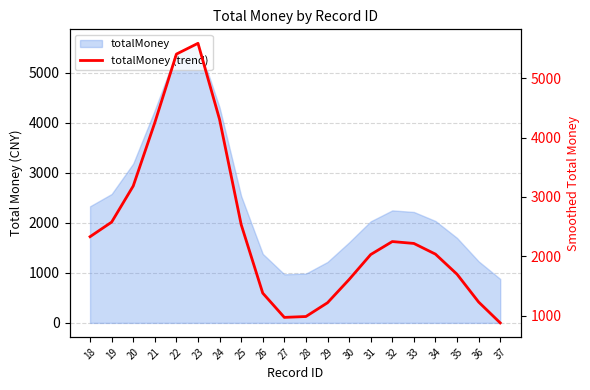

Reading left to right, transcribe all the data shown in this chart.

18=2330.2	19=2575.7	20=3183.9	21=4250.9	22=5405.0	23=5586.7	24=4303.9	25=2534.9	26=1379.7	27=971.1	28=985.7	29=1217.7	30=1609.0	31=2029.3	32=2248.1	33=2216.4	34=2036.3	35=1697.8	36=1229.7	37=878.4